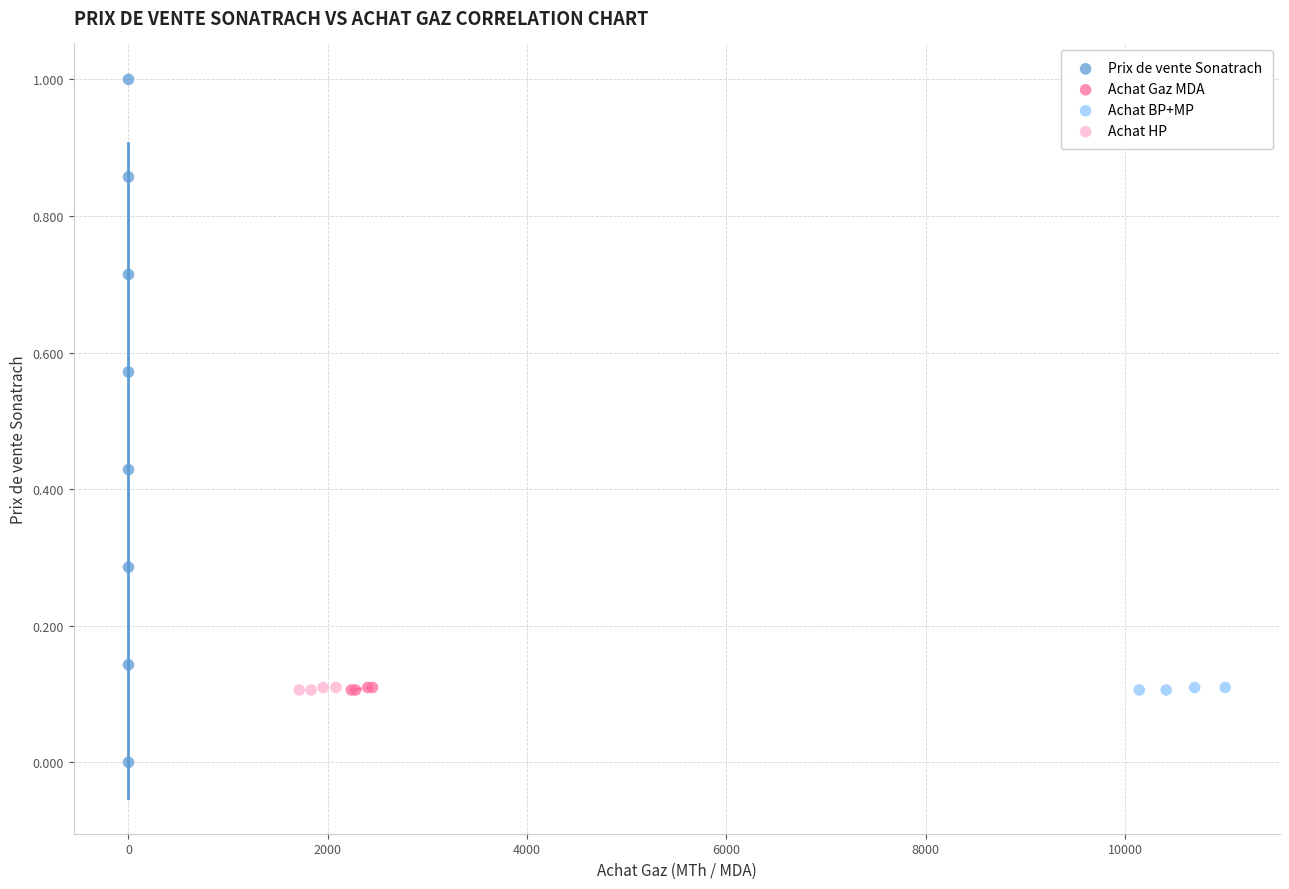

What are all the series names shown in the legend?

Prix de vente Sonatrach, Achat Gaz MDA, Achat BP+MP, Achat HP